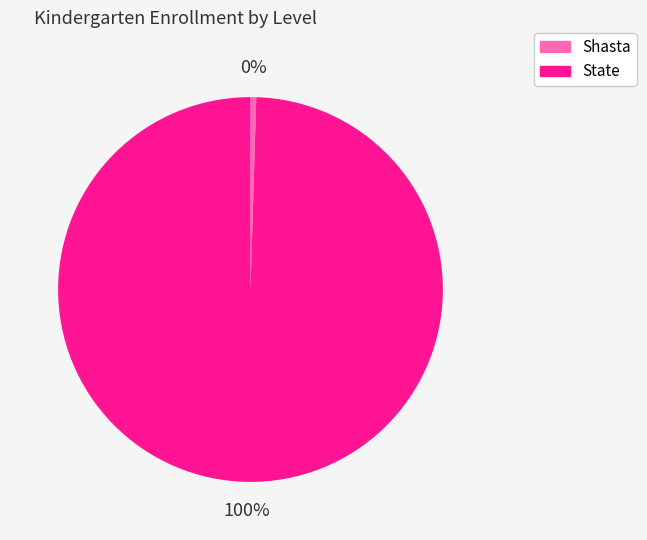

To the nearest percent, what portion does State represent?

100%